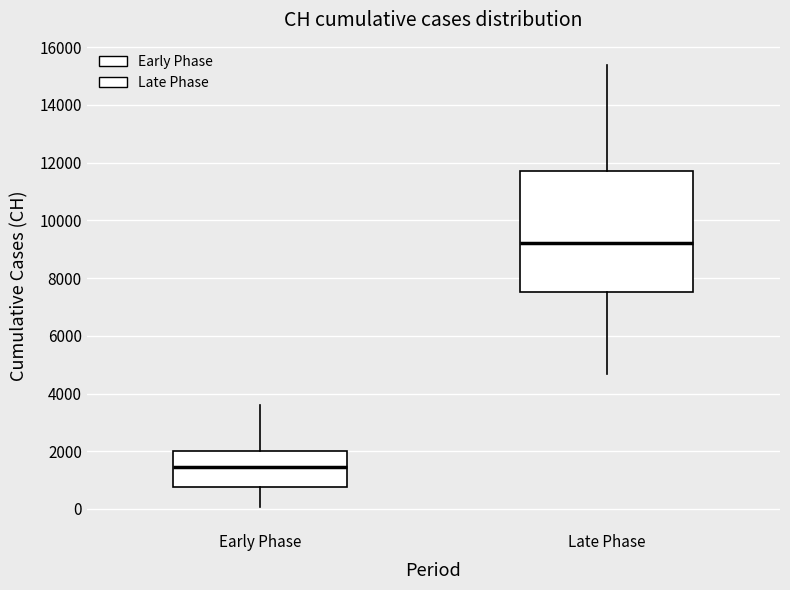

Where does the lower whisker of the box for Late Phase end on the y-axis? The values are not printed on the chart, so give them approximately, as read against the axis.

4600